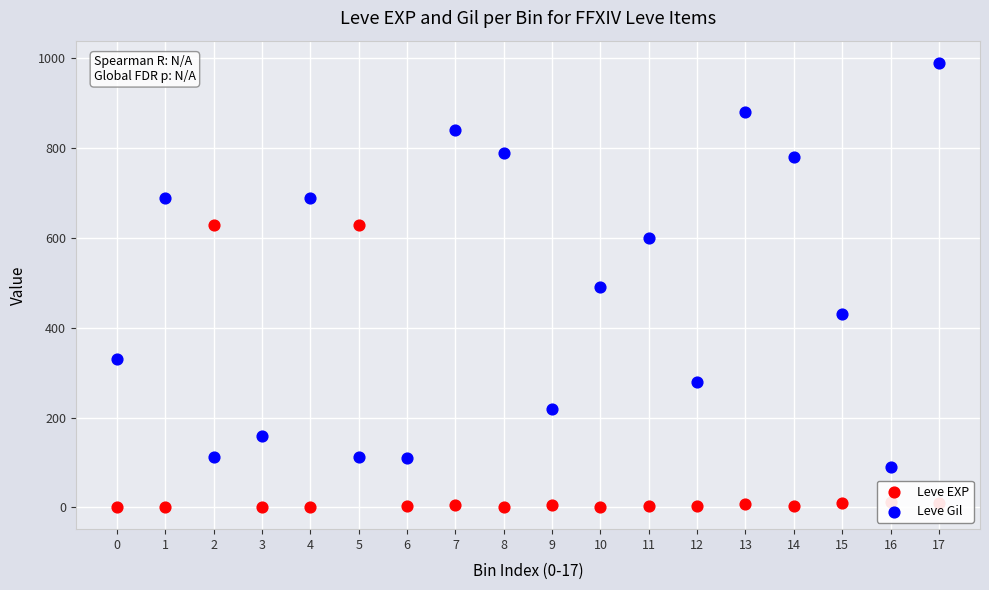

Which series has the largest Y range (max minus min)?

Leve Gil